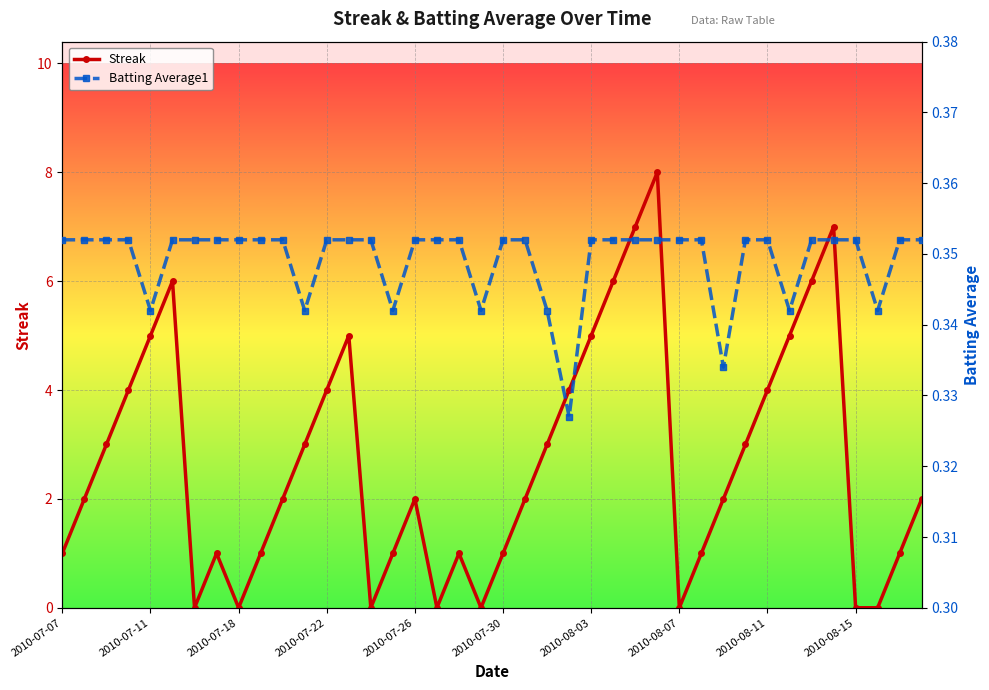

Is this an area chart (filled region under the line)?

No